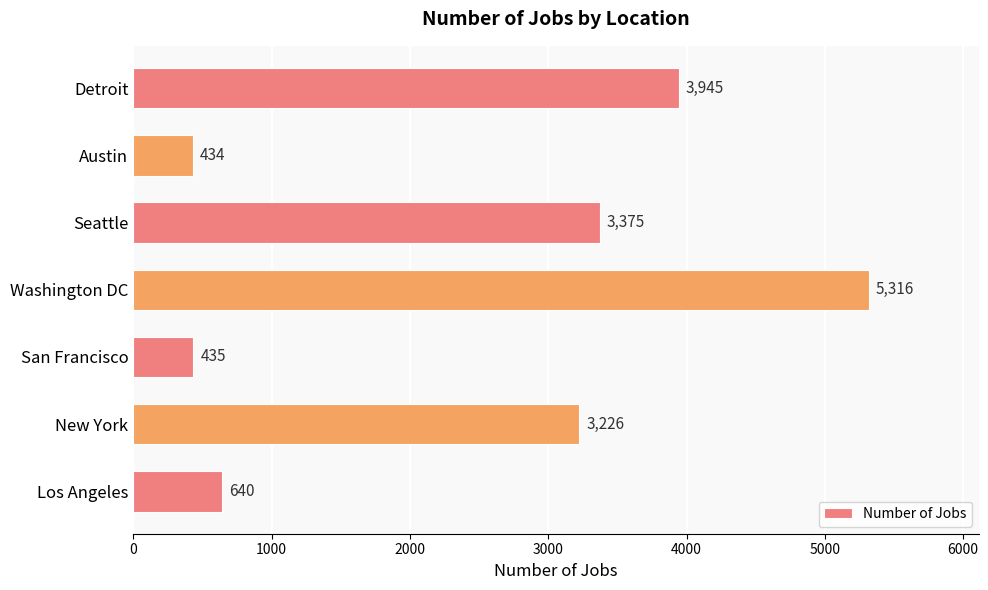

How many distinct data groups are displayed?

1